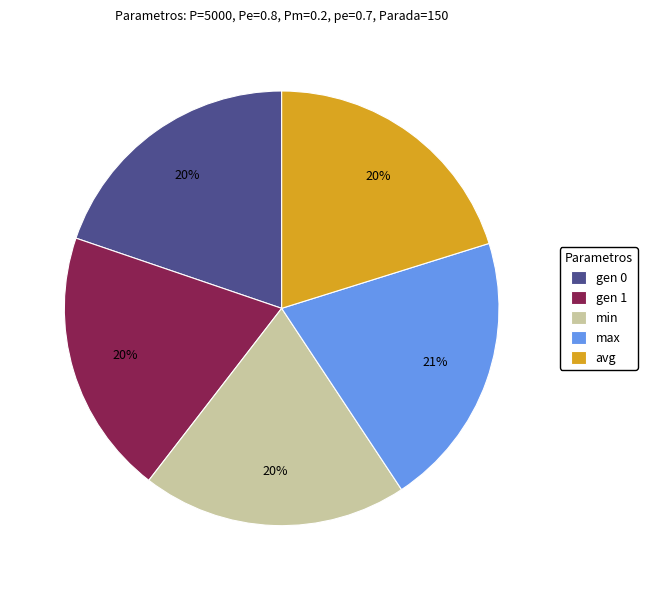

To the nearest percent, what is the average slice percentage?

20%